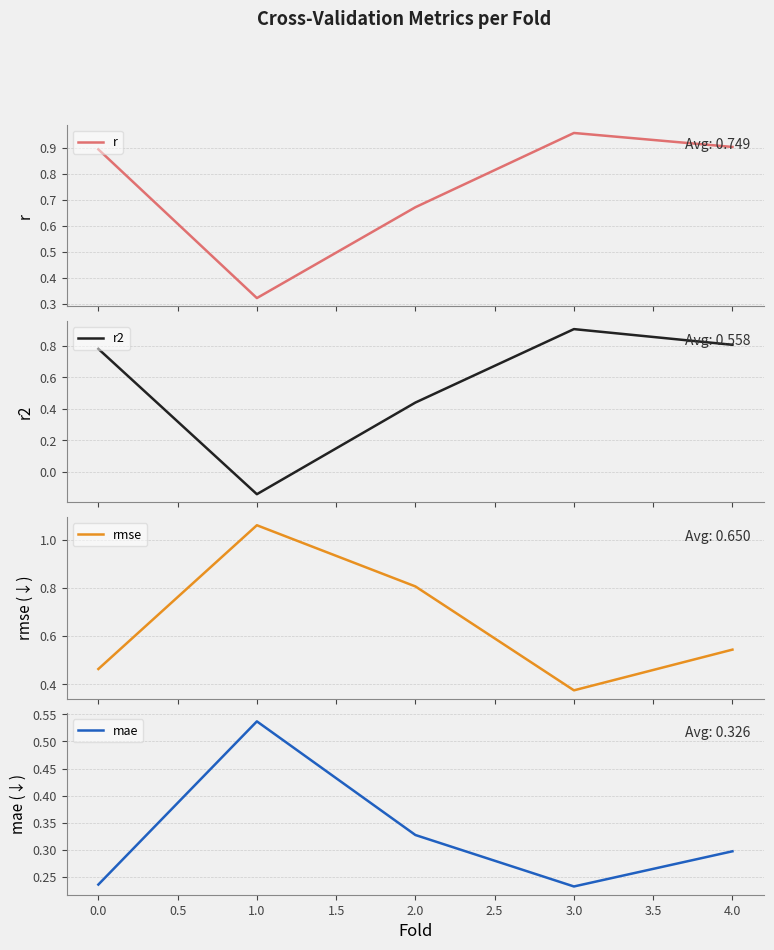

The mae series shows 0.1 at 0.0. True or false?

False